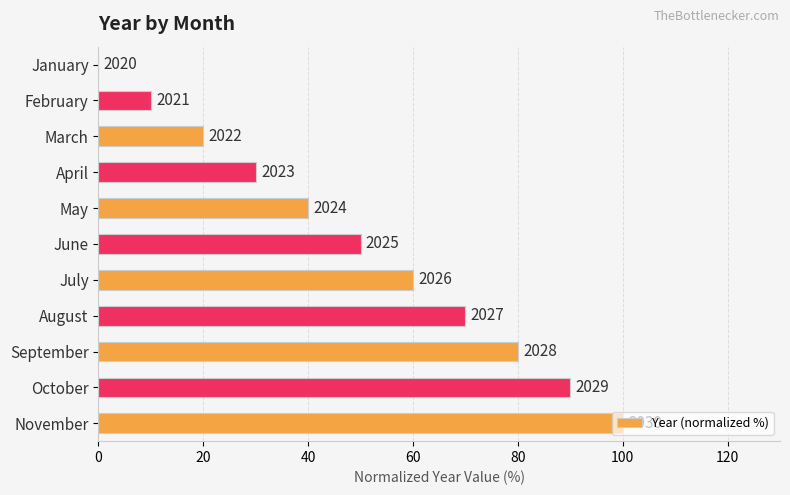

Are the bars horizontal?

Yes